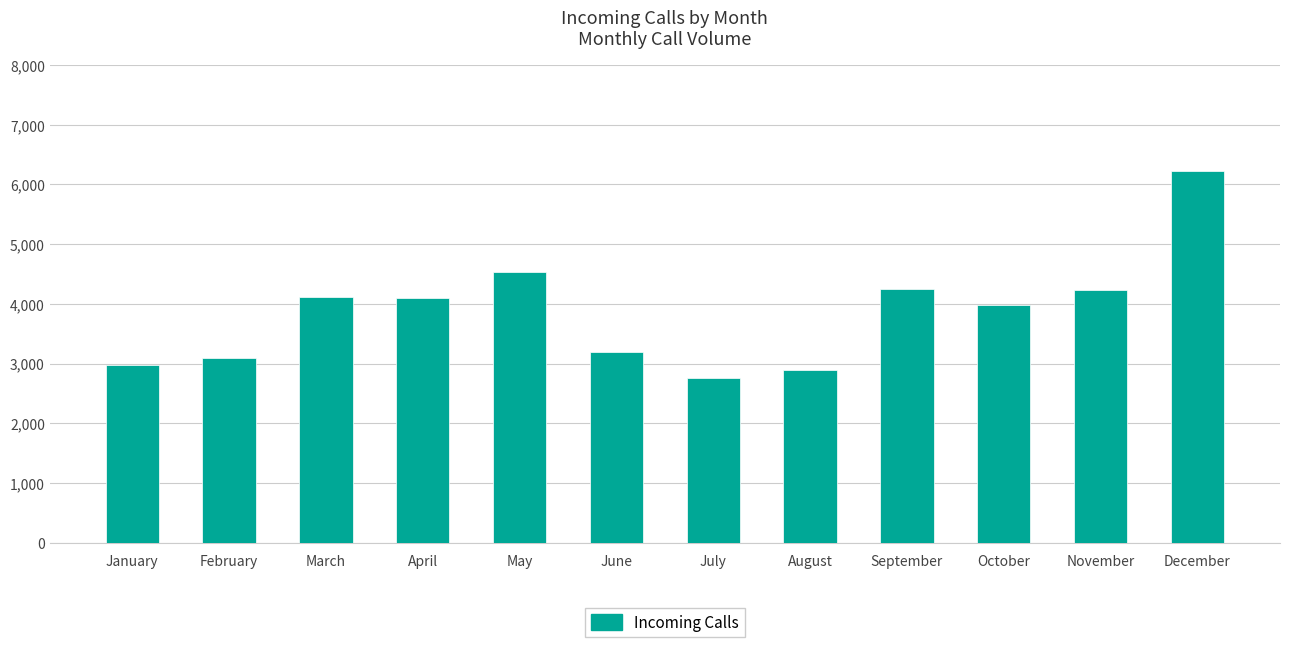

How many bars are there in total?

12